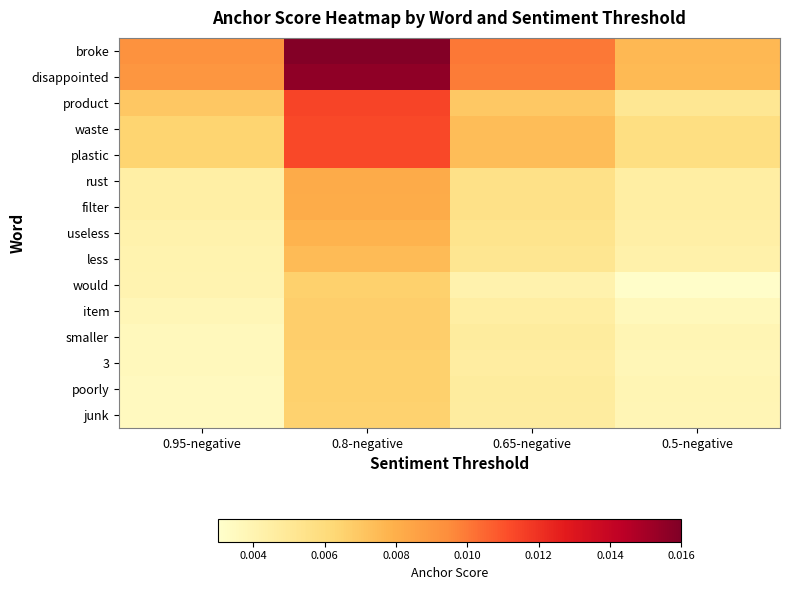

How many categories are shown in the chart?

4